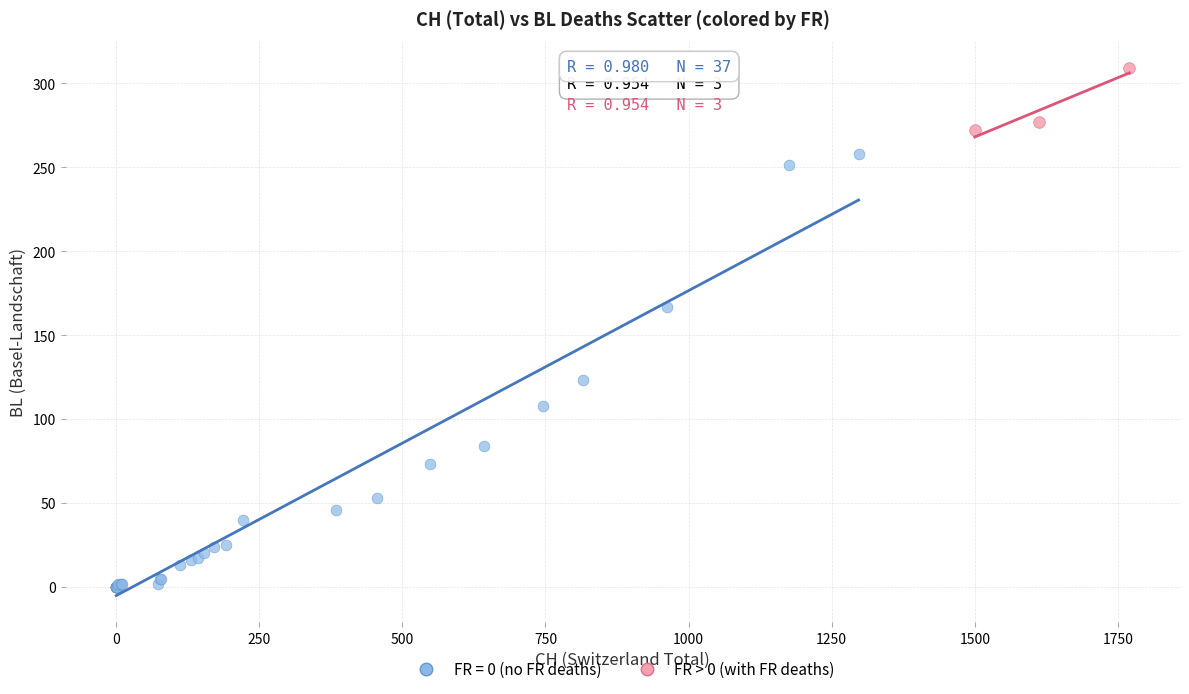

Which series contains the lowest Y value?

FR = 0 (no FR deaths)